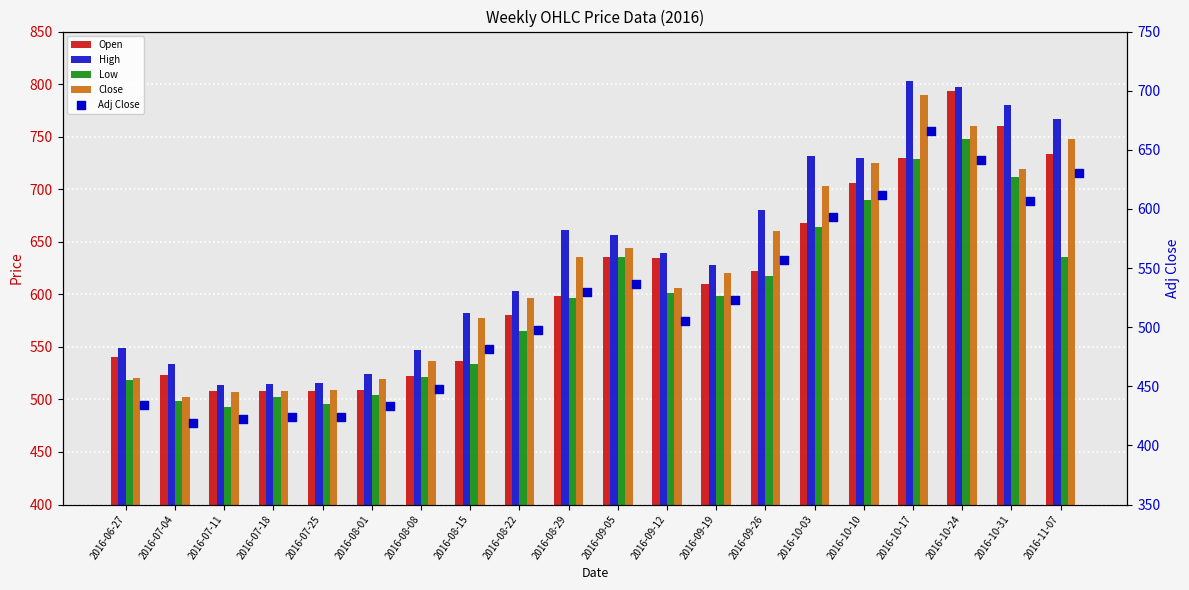

At which category is the sum across all series the highest?

2016-10-24